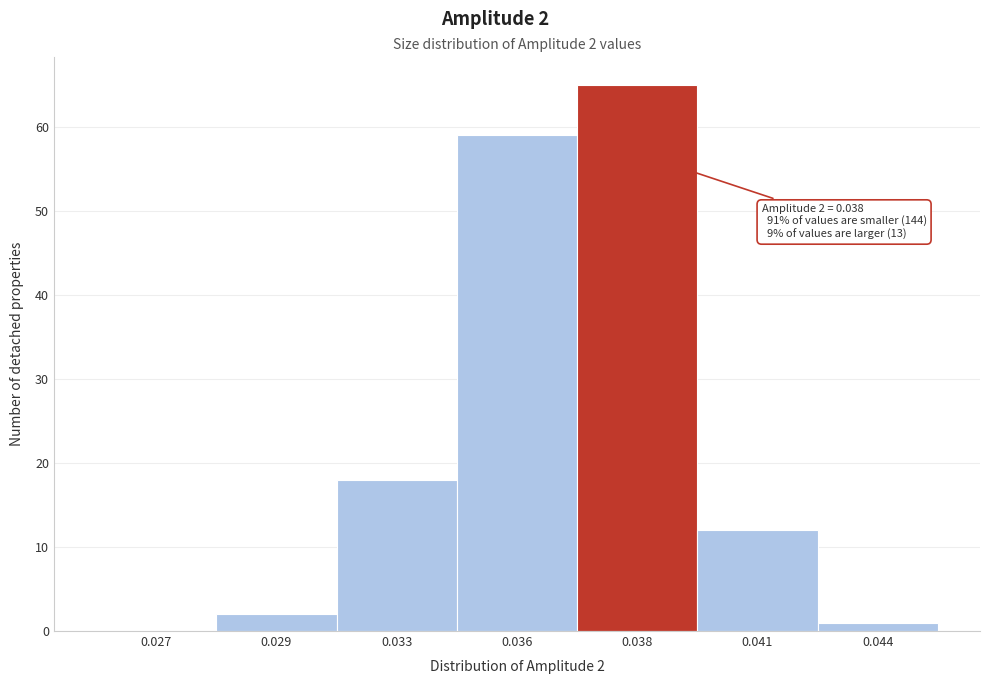

Reading right to left, what are all the values shown in this chart?

0.044=1	0.041=12	0.038=65	0.036=59	0.033=18	0.029=2	0.027=0